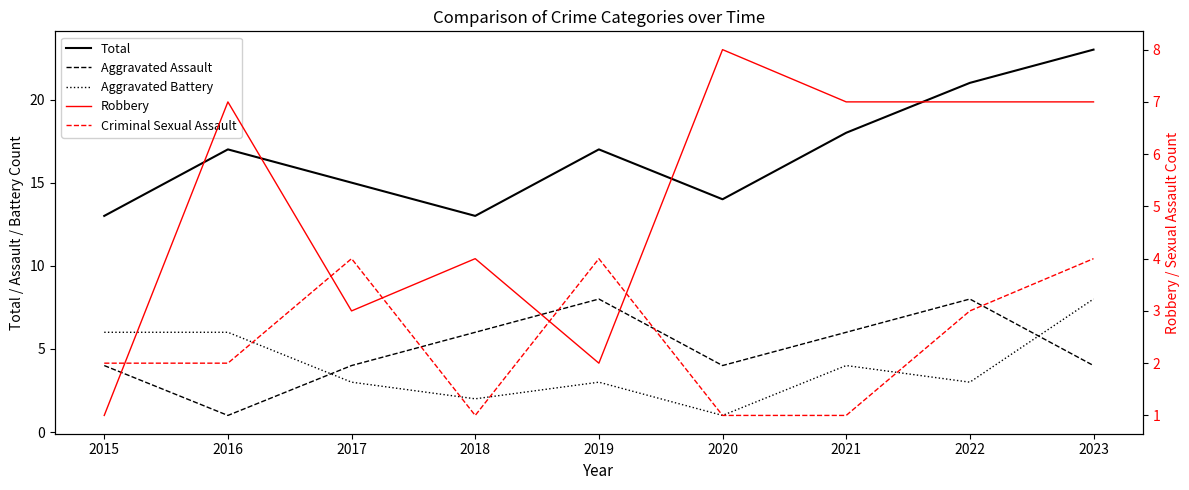

Is the value of Criminal Sexual Assault at 2021 greater than the value of Robbery at 2018?

No